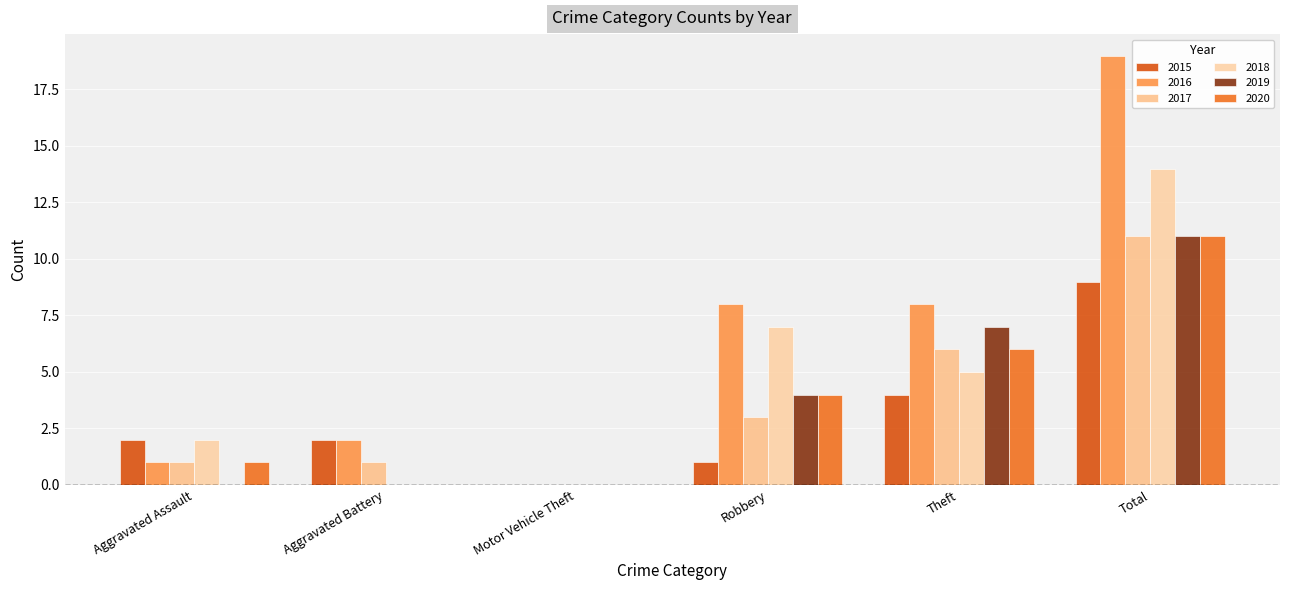

What is the total value across all series at Aggravated Battery?

5